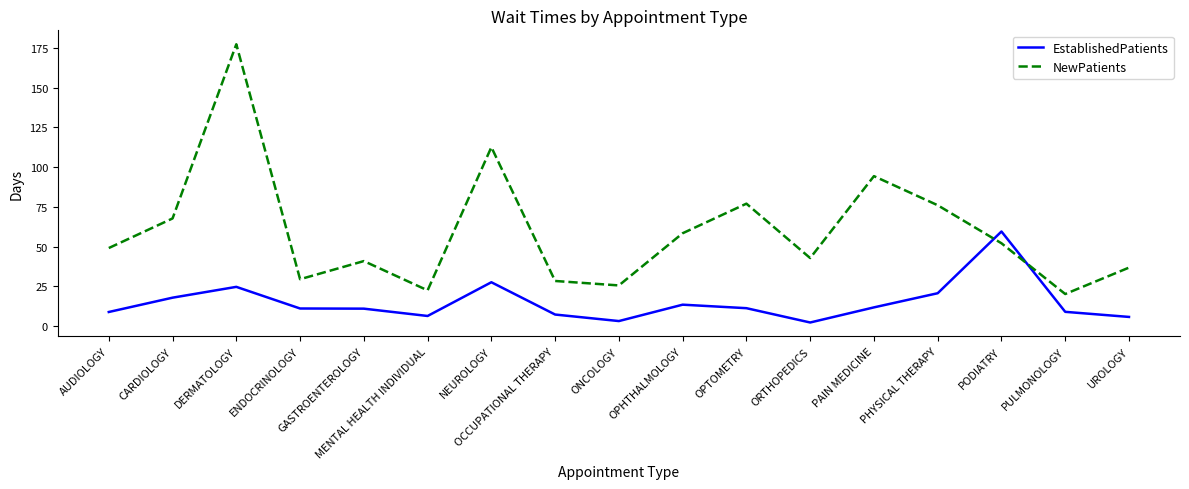

Rank the series at UROLOGY from highest to lowest value.

NewPatients, EstablishedPatients